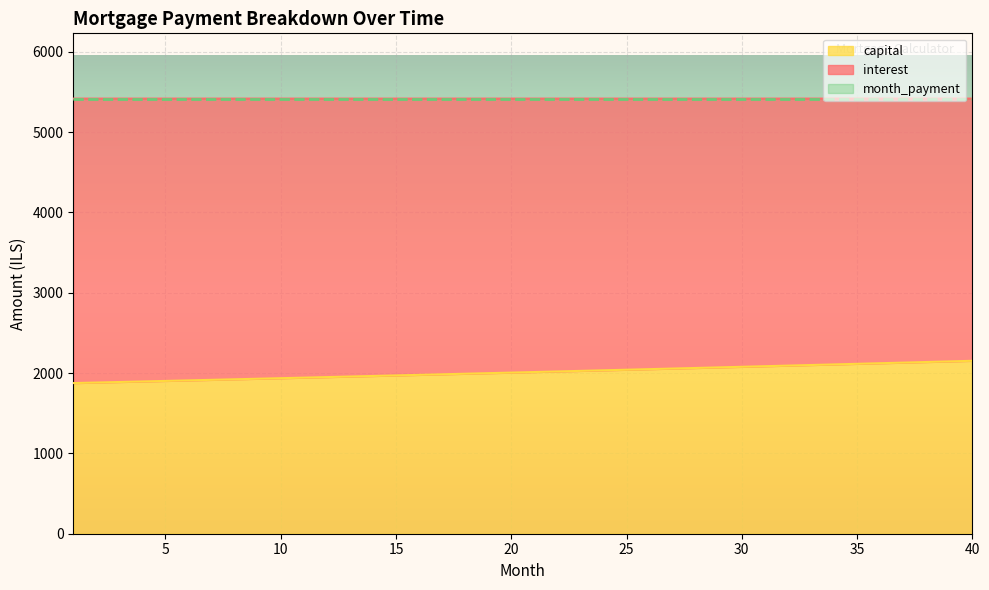

How many data points in interest are above 3411?

20